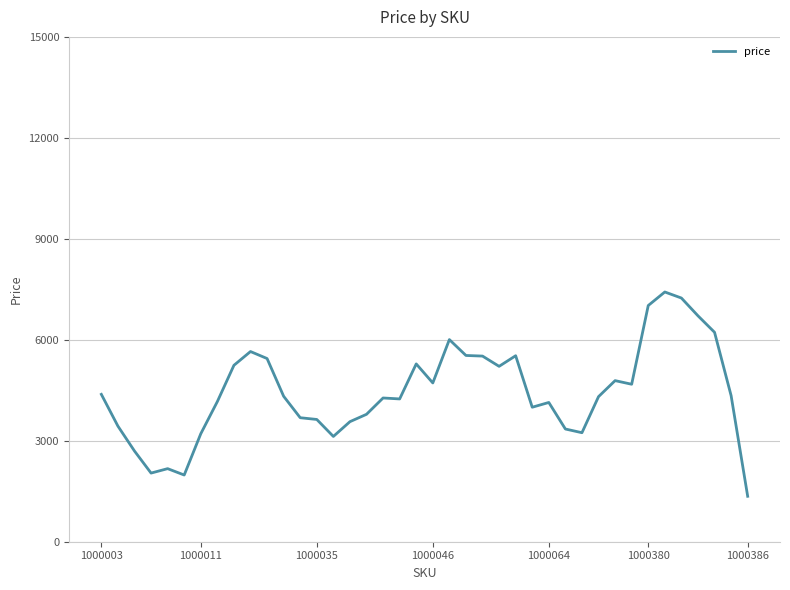

What is the greatest value displayed?

7420.4